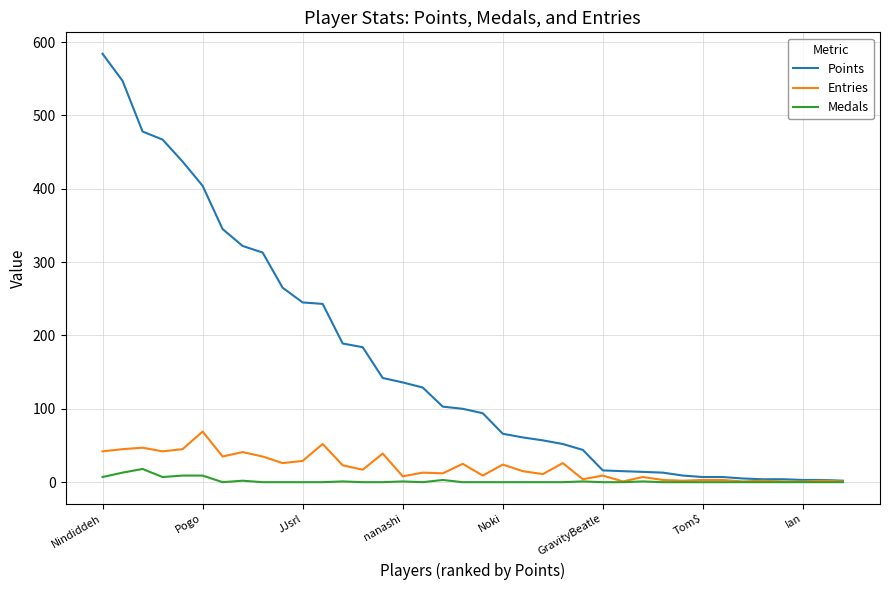

What is the average value of the Points series?

161